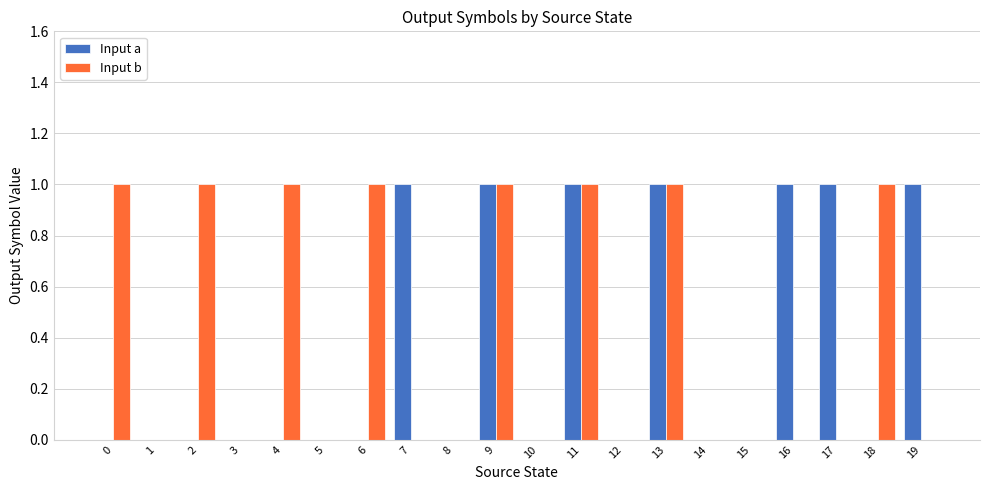

What is the total value across all series at 17?

1